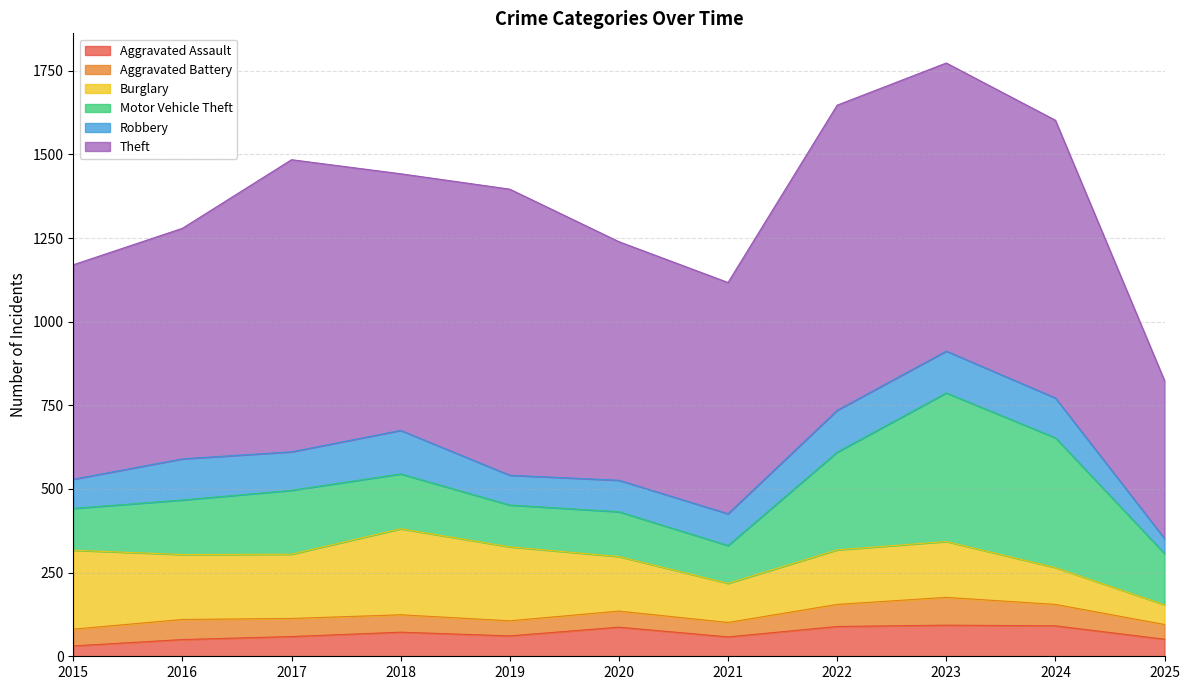

What is the smallest value displayed?

31